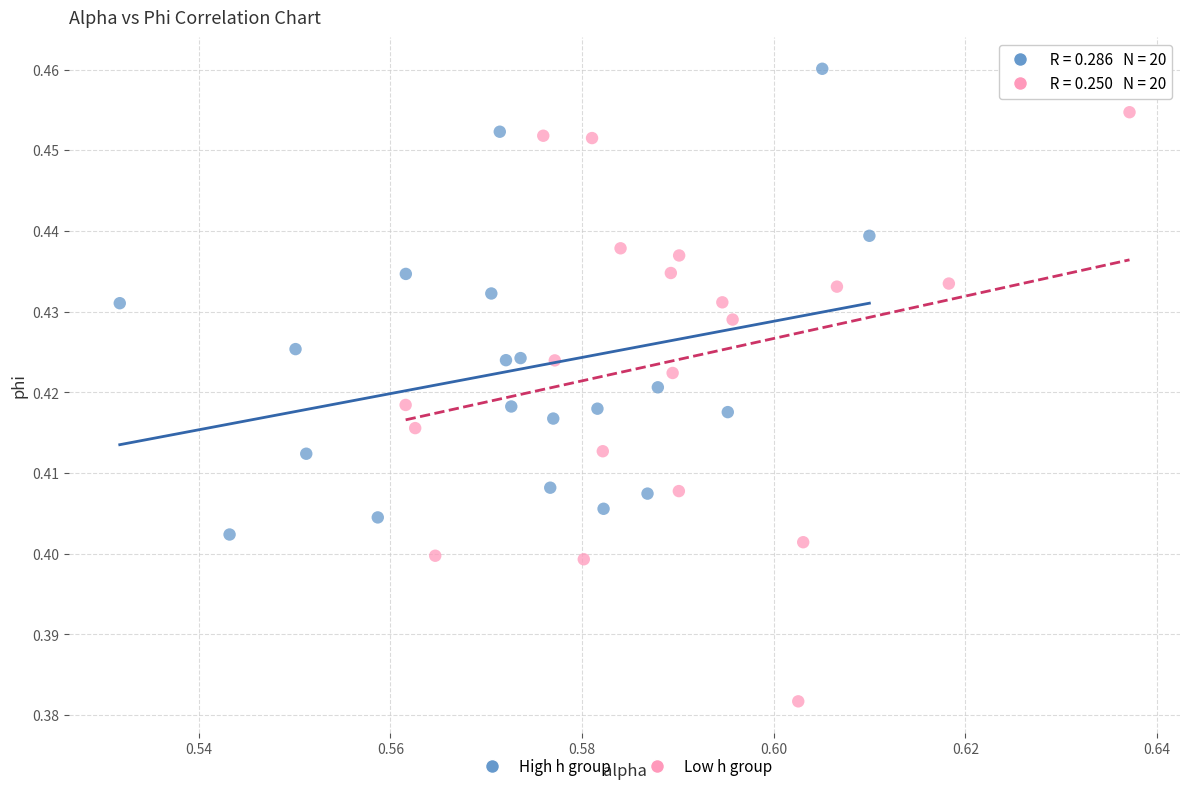

Which series reaches the minimum Y coordinate?

Low h group